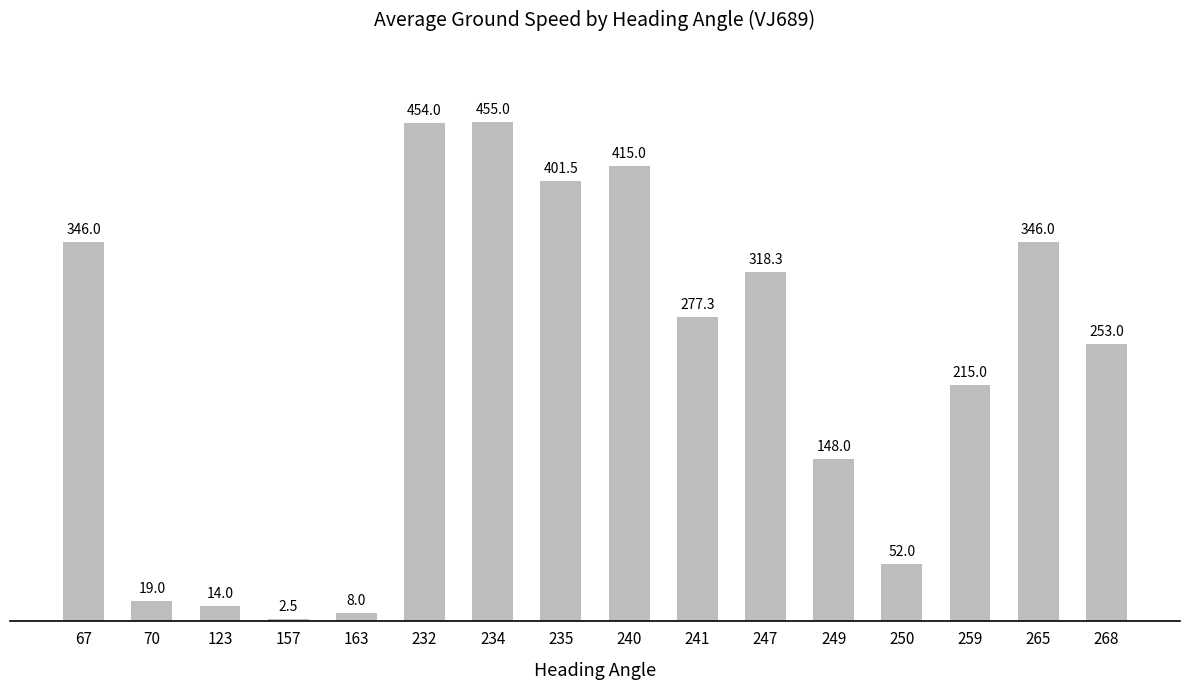

What is the value of the 15th bar from the left?

346.0